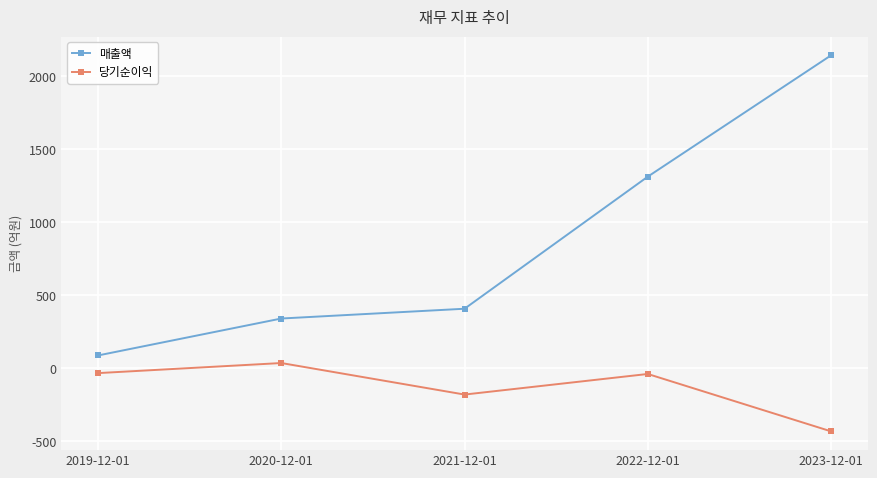

What is the label of the 3rd point from the left?

2021-12-01